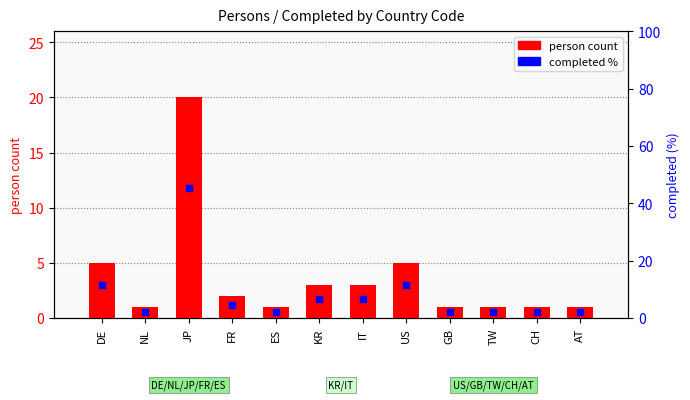

What are all the series names shown in the legend?

person count, completed %